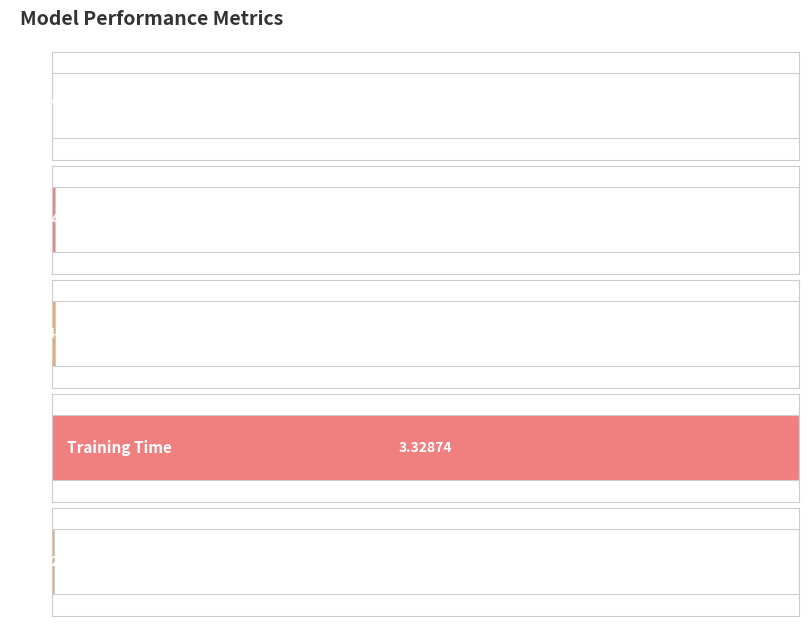

Read the value at Training Time.

3.3